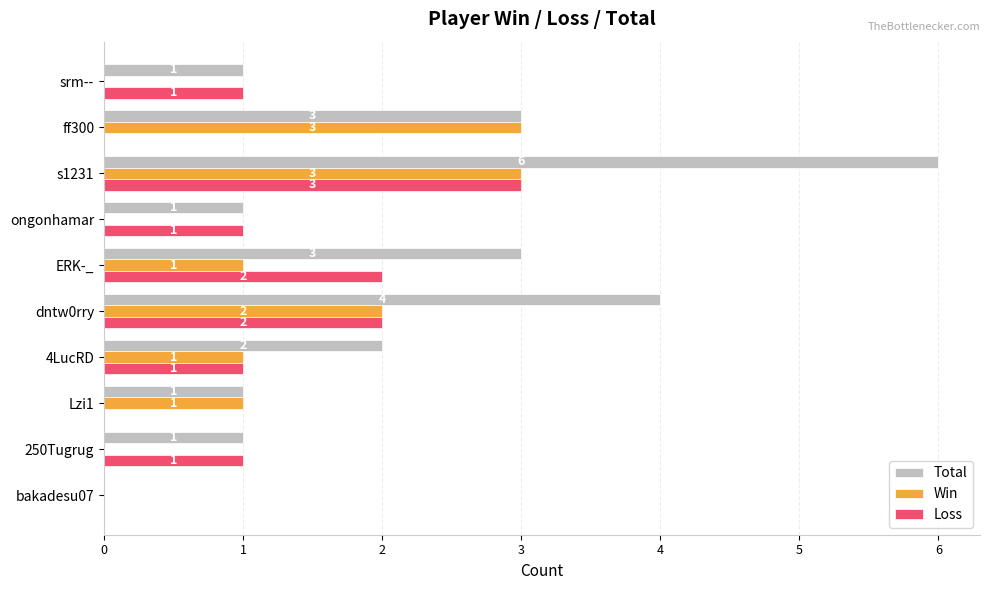

What value does the Win series have at ff300?

3